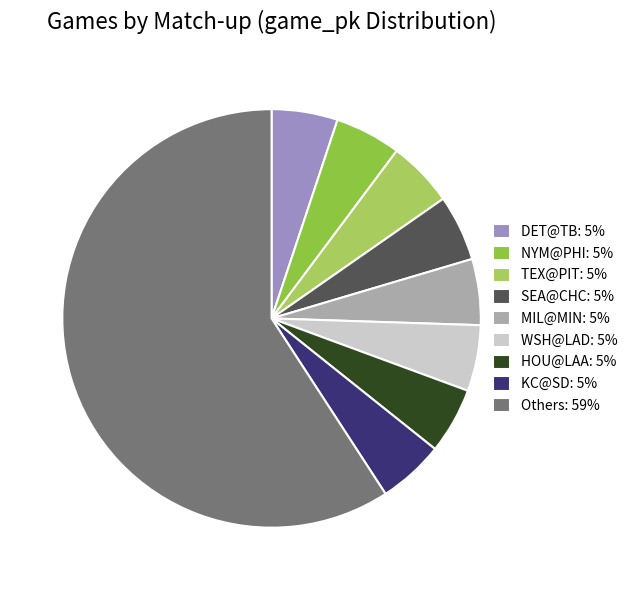

Is there a majority slice in this chart?

Yes